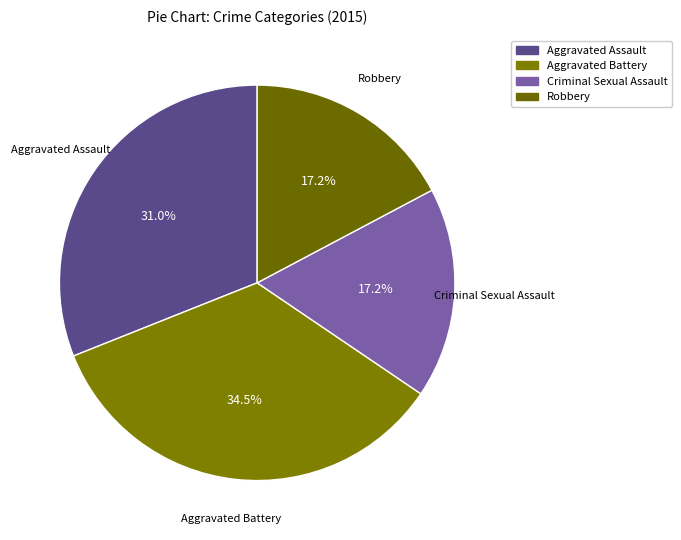

Count the number of slices in the pie.

4